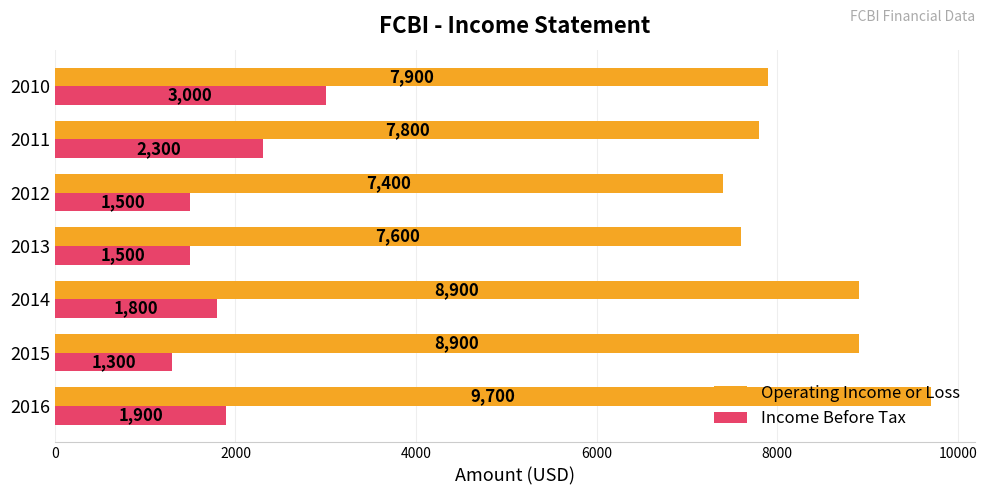

What is the sum of the Income Before Tax values at 2016 and 2015?

3200